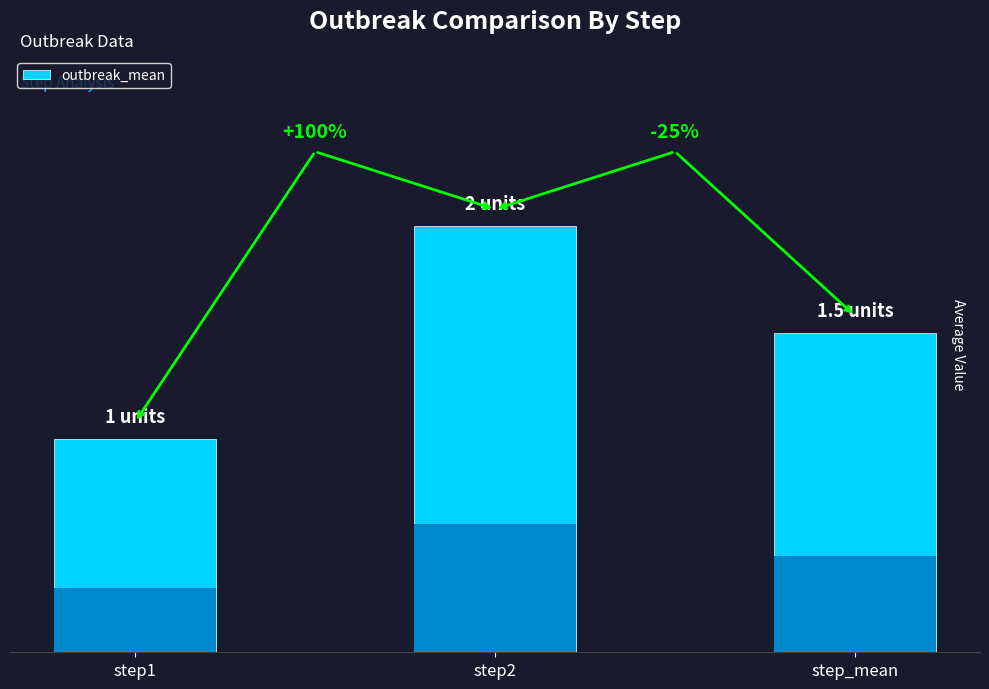

What is the label of the 3rd bar from the right?

step1